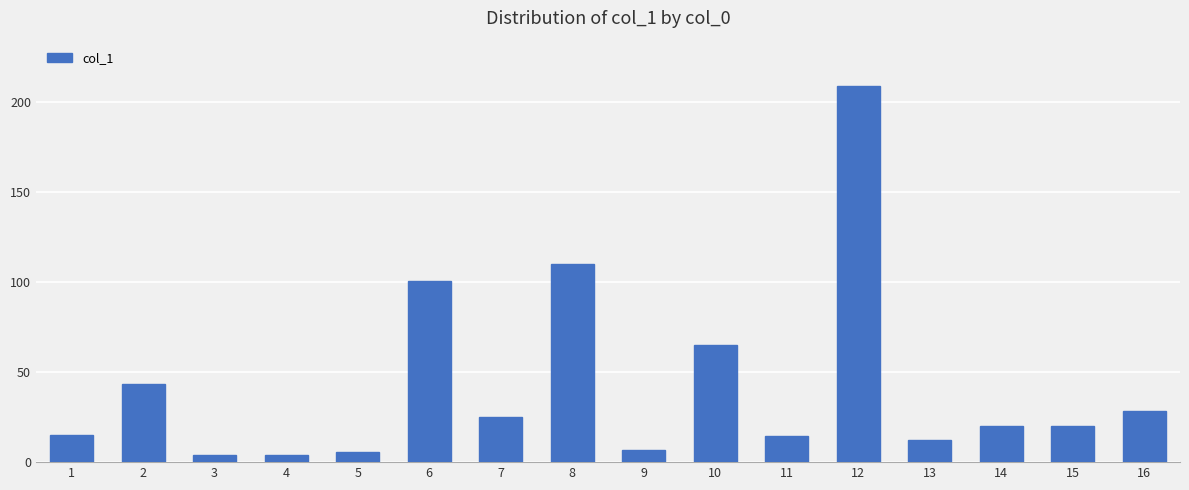

The chart shows a value of 24.0 at 11. True or false?

False